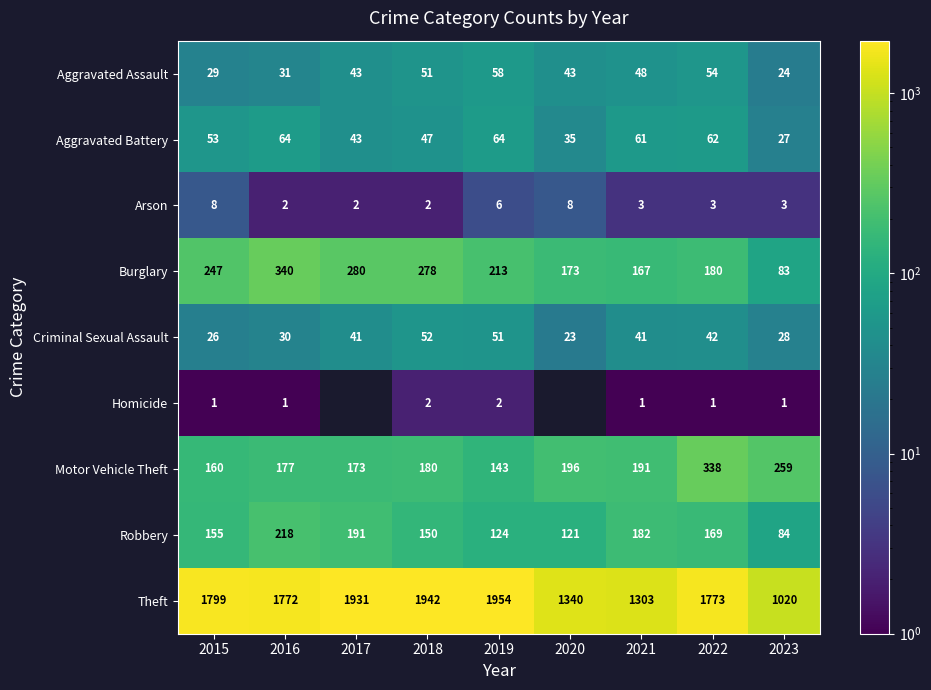

The value of Burglary at 2018 is 417.5. True or false?

False